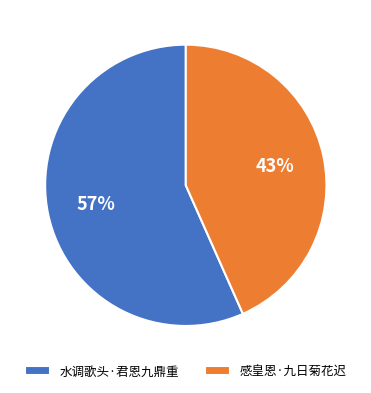

To the nearest percent, what is the combined percentage of 水调歌头·君恩九鼎重 and 感皇恩·九日菊花迟?

100%